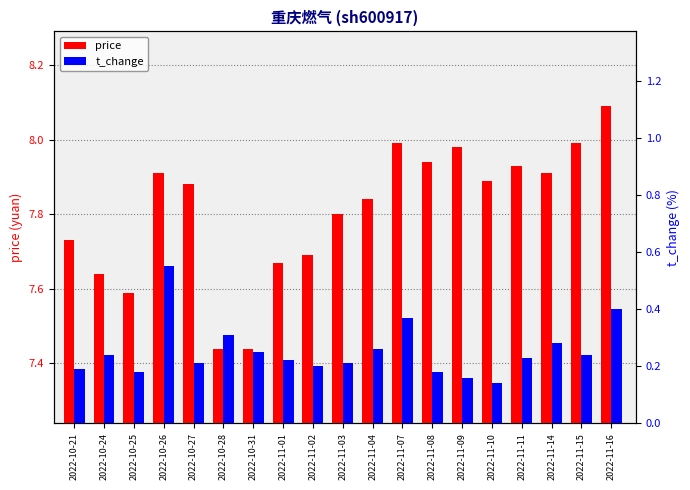

Which label corresponds to the largest value in the chart?

2022-11-16